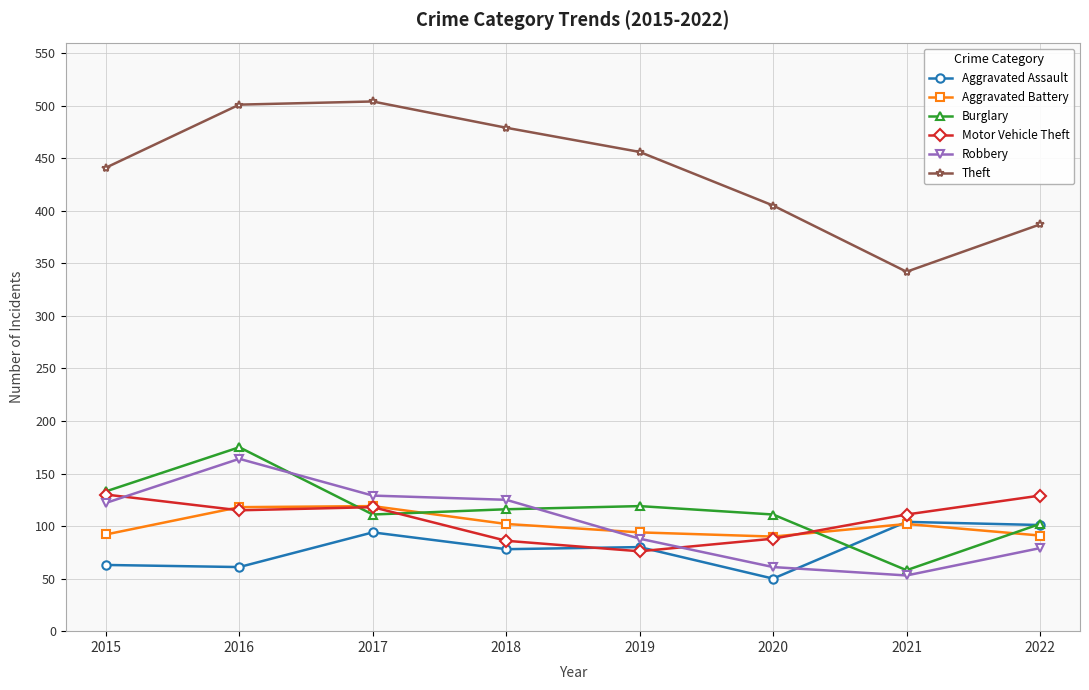

What is the sum of all Aggravated Battery values?

808